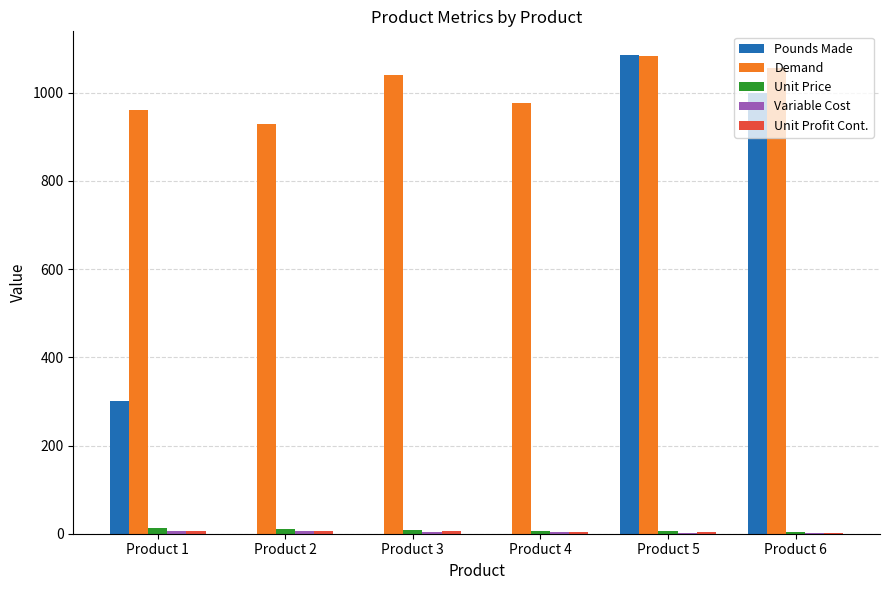

Between Product 3 and Product 6, which is larger?

Product 6